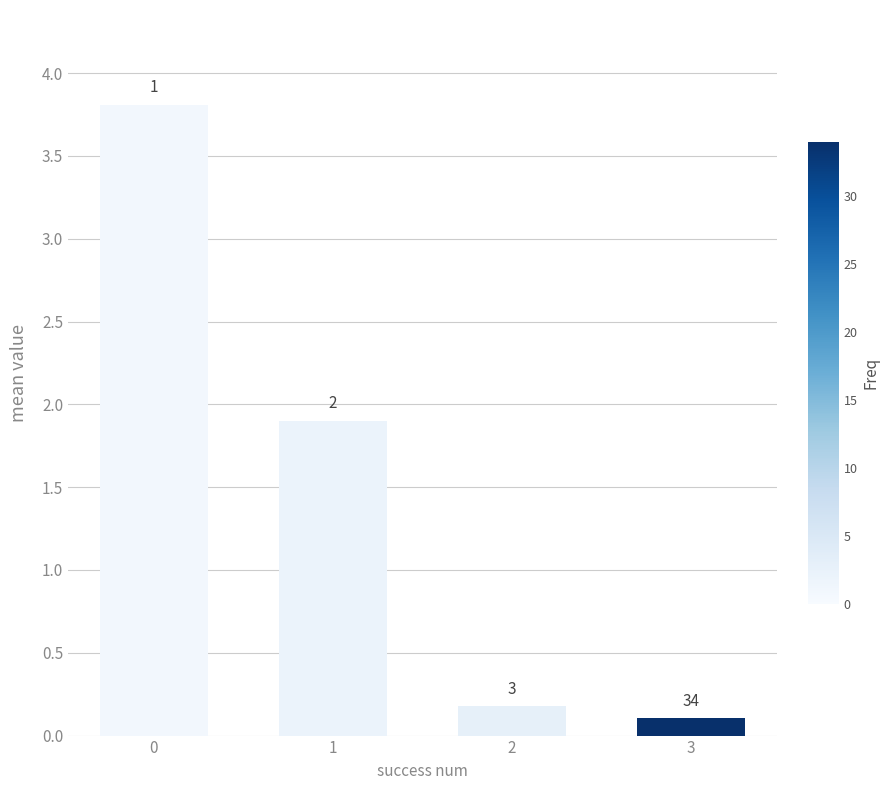

What is the value of the 4th bar from the left?

0.1